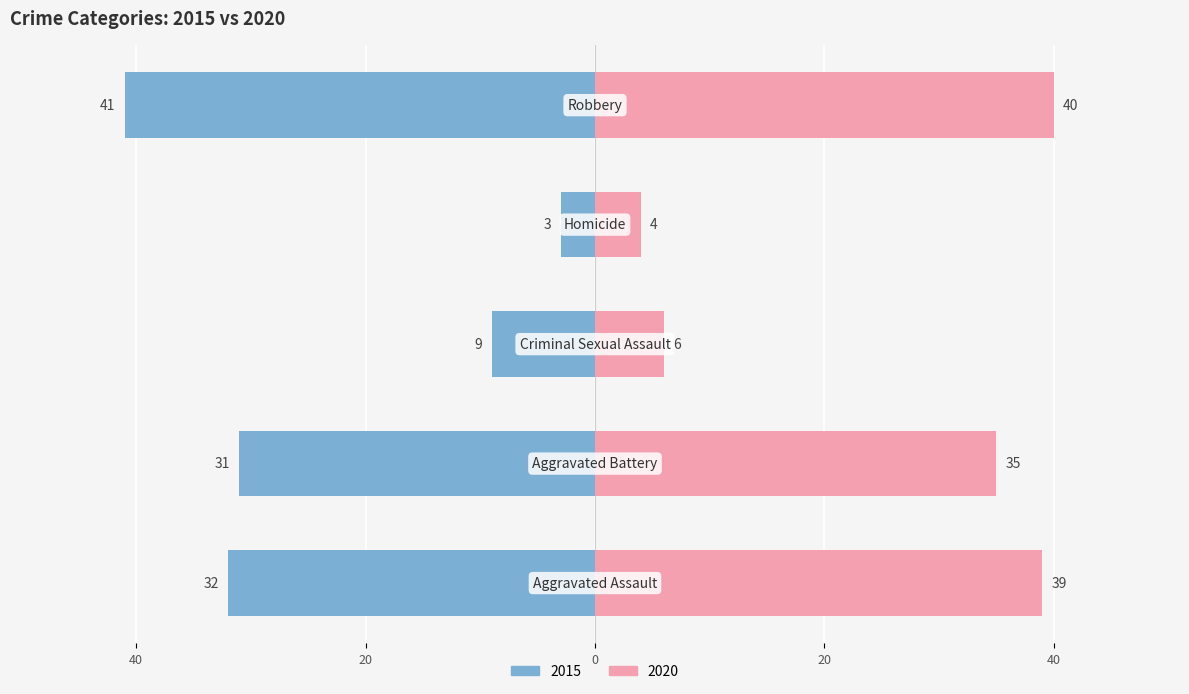

What is the difference between the 2015 values at Aggravated Assault and Aggravated Battery?

1